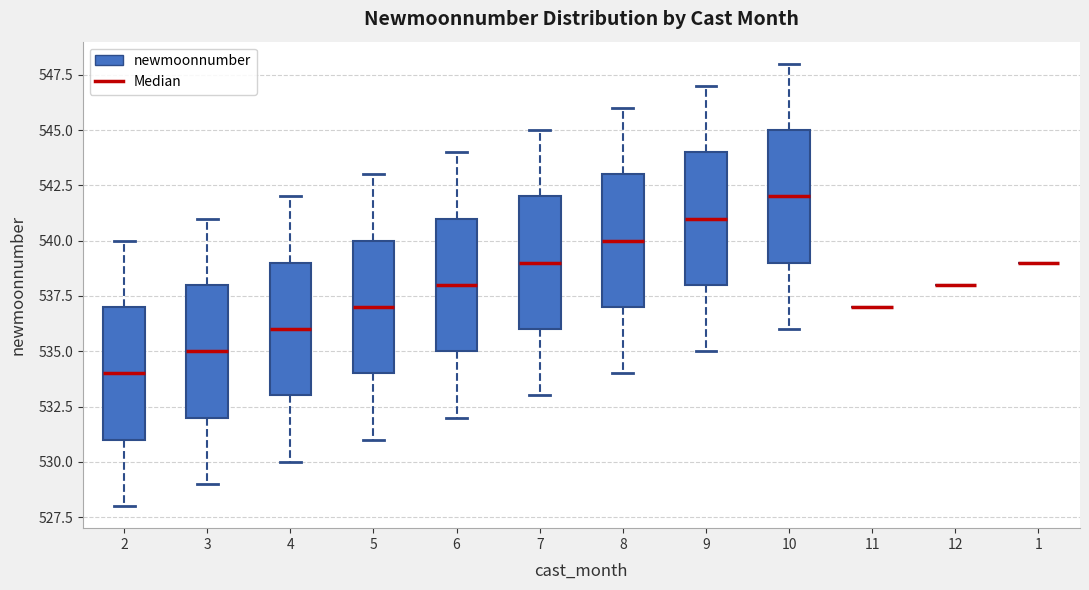

Reading left to right, read every box against the y-axis: the position of its median line, the range the box covers, and the ends of its whiskers. The values are not printed on the chart, so give them approximately, as read against the axis.

2: median 534, box 531 to 537, whiskers 528 to 540
3: median 535, box 532 to 538, whiskers 529 to 541
4: median 536, box 533 to 539, whiskers 530 to 542
5: median 537, box 534 to 540, whiskers 531 to 543
6: median 538, box 535 to 541, whiskers 532 to 544
7: median 539, box 536 to 542, whiskers 533 to 545
8: median 540, box 537 to 543, whiskers 534 to 546
9: median 541, box 538 to 544, whiskers 535 to 547
10: median 542, box 539 to 545, whiskers 536 to 548
11: box collapsed to a line at 537, whiskers 537 to 537
12: box collapsed to a line at 538, whiskers 538 to 538
1: box collapsed to a line at 539, whiskers 539 to 539